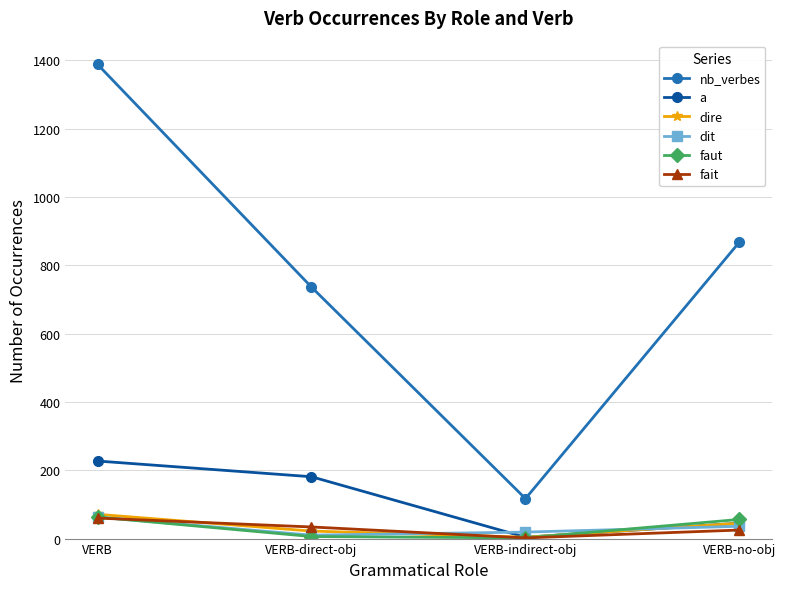

What is the sum of the a values at VERB-direct-obj and VERB-indirect-obj?

185